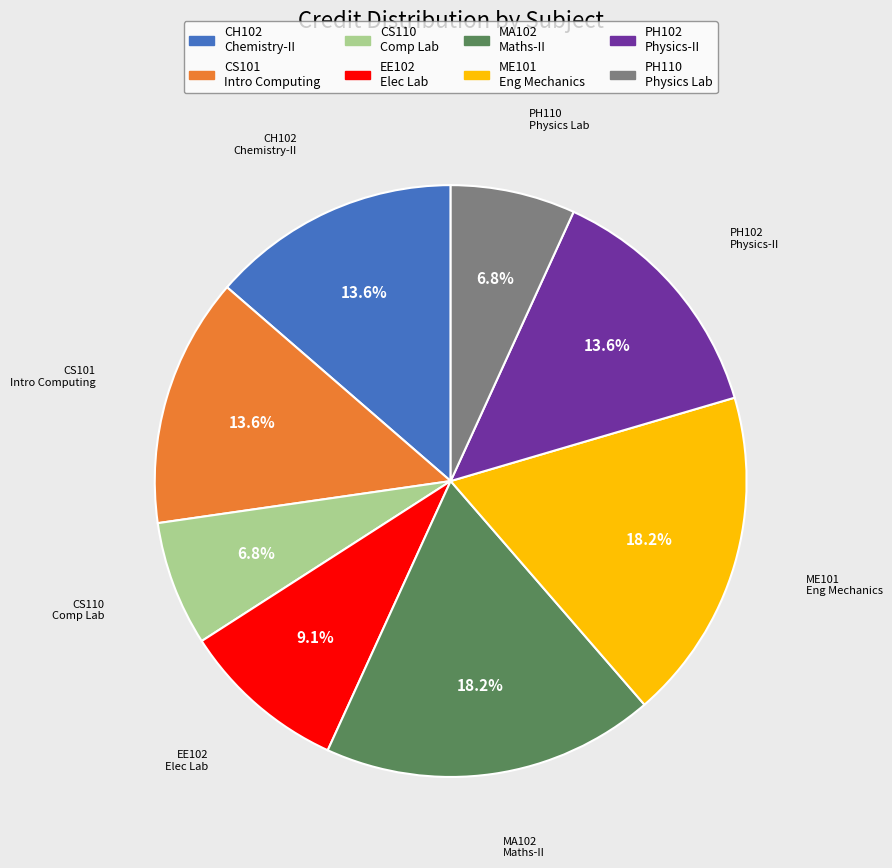

What percentage do EE102 Elec Lab and ME101 Eng Mechanics together represent?

27.3%